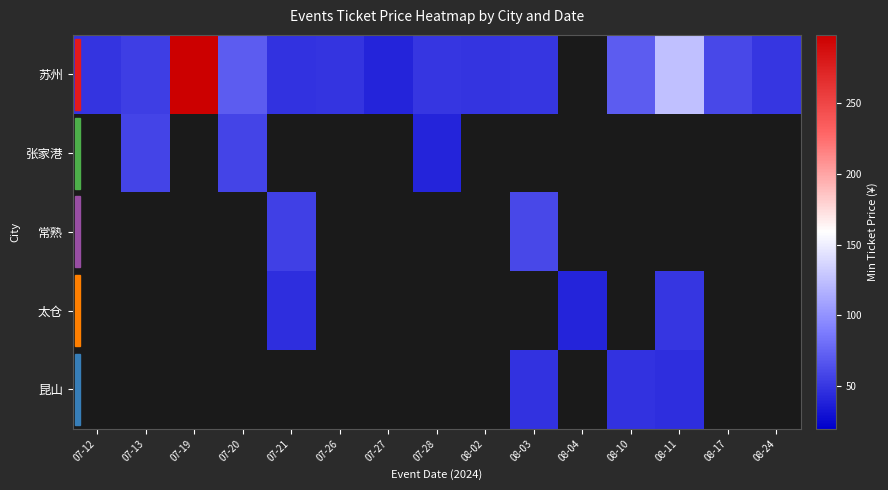

Reading left to right, transcribe all the data shown in this chart.

苏州: 07-12=49.0	07-13=54.0	07-19=298.0	07-20=70.0	07-21=48.0	07-26=49.0	07-27=39.9	07-28=50.0	08-02=49.0	08-03=50.0	08-04=0.0	08-10=70.0	08-11=124.7	08-17=60.0	08-24=50.0
张家港: 07-12=0.0	07-13=58.0	07-19=0.0	07-20=58.0	07-21=0.0	07-26=0.0	07-27=0.0	07-28=40.0	08-02=0.0	08-03=0.0	08-04=0.0	08-10=0.0	08-11=0.0	08-17=0.0	08-24=0.0
常熟: 07-12=0.0	07-13=0.0	07-19=0.0	07-20=0.0	07-21=55.0	07-26=0.0	07-27=0.0	07-28=0.0	08-02=0.0	08-03=60.0	08-04=0.0	08-10=0.0	08-11=0.0	08-17=0.0	08-24=0.0
太仓: 07-12=0.0	07-13=0.0	07-19=0.0	07-20=0.0	07-21=45.0	07-26=0.0	07-27=0.0	07-28=0.0	08-02=0.0	08-03=0.0	08-04=40.0	08-10=0.0	08-11=50.0	08-17=0.0	08-24=0.0
昆山: 07-12=0.0	07-13=0.0	07-19=0.0	07-20=0.0	07-21=0.0	07-26=0.0	07-27=0.0	07-28=0.0	08-02=0.0	08-03=48.0	08-04=0.0	08-10=48.0	08-11=45.0	08-17=0.0	08-24=0.0